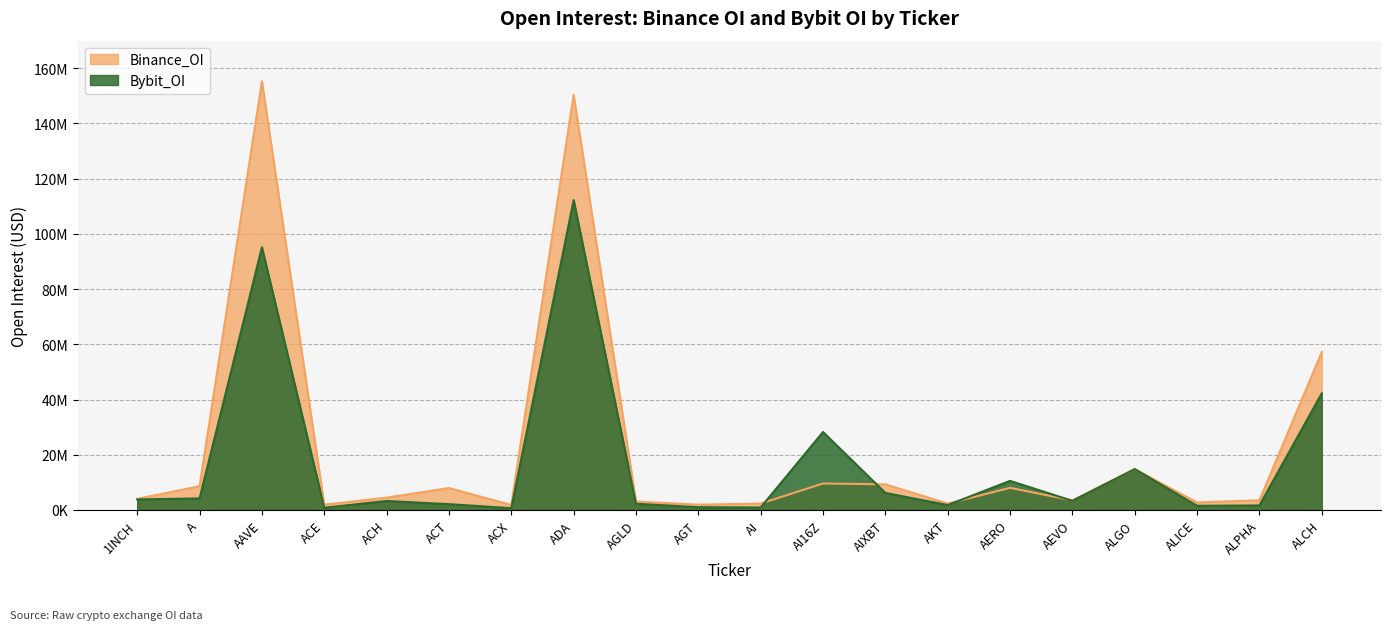

How many times do Binance_OI and Bybit_OI cross each other?

6